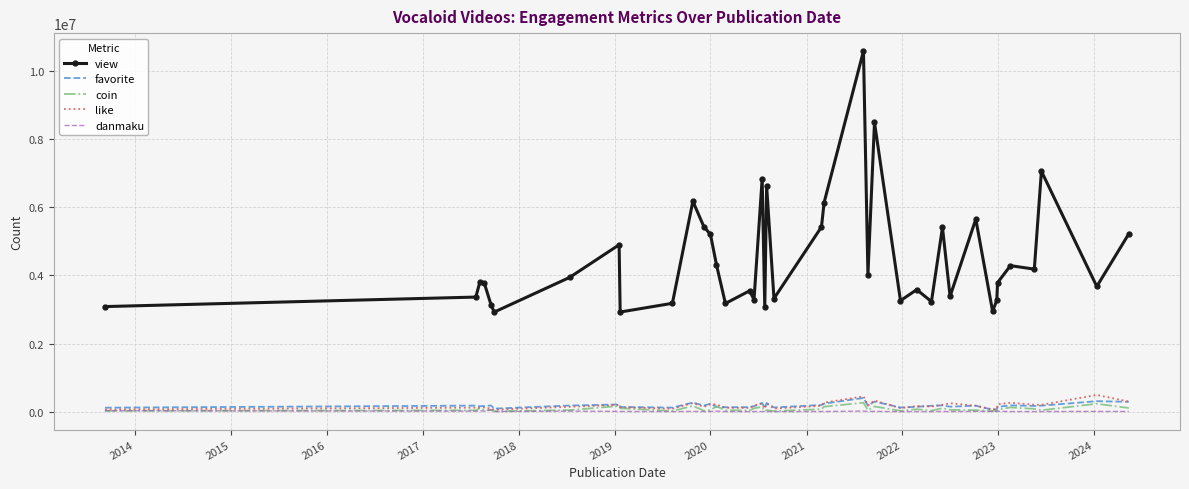

True or false: view and favorite intersect in this chart.

False